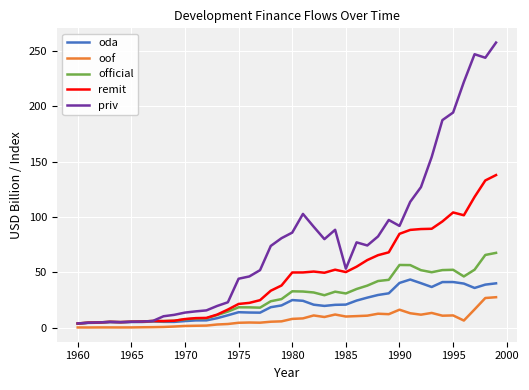

Which series has the largest total across all categories?

priv